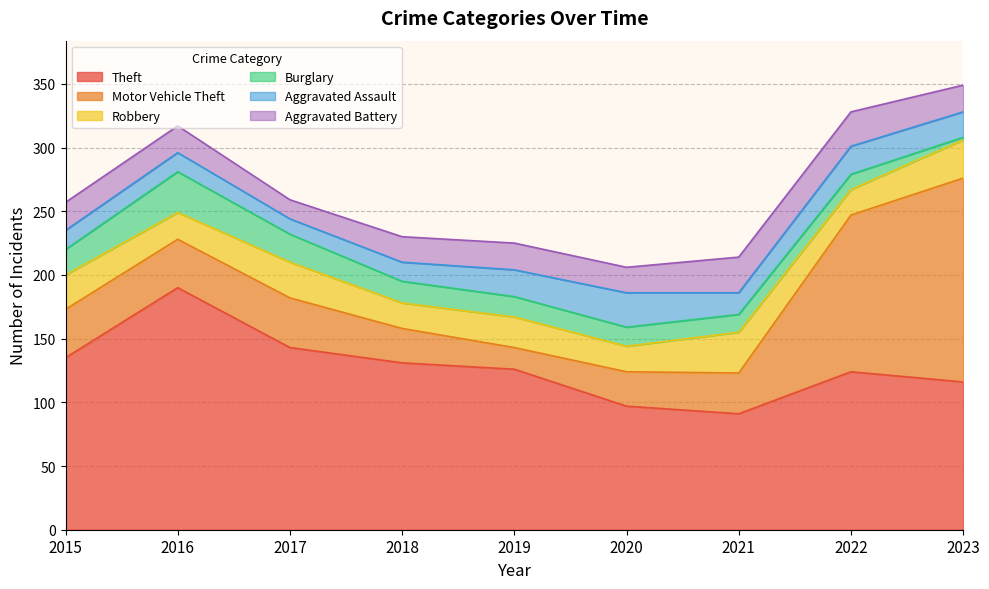

Reading left to right, transcribe all the data shown in this chart.

Theft: 135	190	143	131	126	97	91	124	116
Motor Vehicle Theft: 38	38	39	27	17	27	32	123	160
Robbery: 27	21	28	20	24	20	32	20	30
Burglary: 20	32	22	17	16	15	14	12	2
Aggravated Assault: 15	15	12	15	21	27	17	22	20
Aggravated Battery: 22	21	15	20	21	20	28	27	21